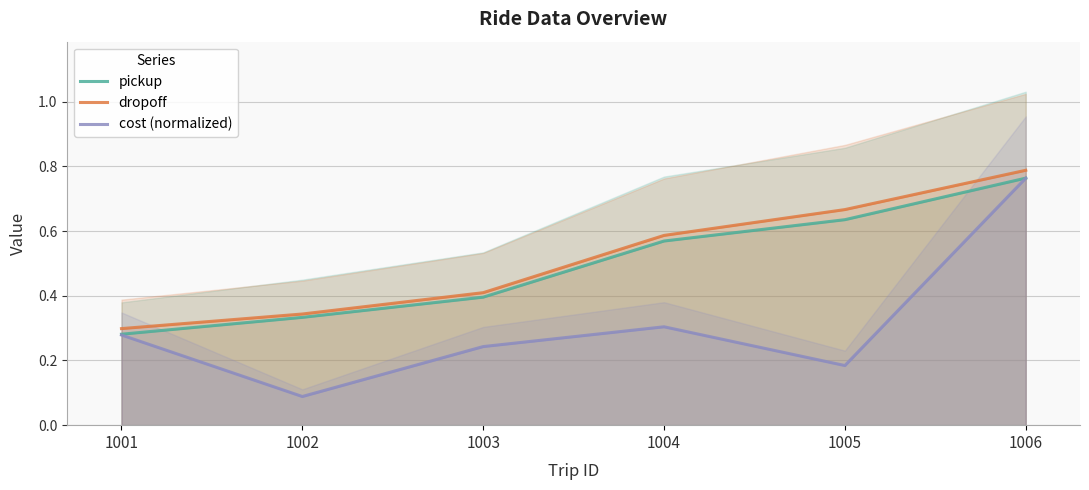

Reading left to right, transcribe all the data shown in this chart.

pickup: 1001=0.3	1002=0.3	1003=0.4	1004=0.6	1005=0.6	1006=0.8
dropoff: 1001=0.3	1002=0.3	1003=0.4	1004=0.6	1005=0.7	1006=0.8
cost (normalized): 1001=0.3	1002=0.1	1003=0.2	1004=0.3	1005=0.2	1006=0.8